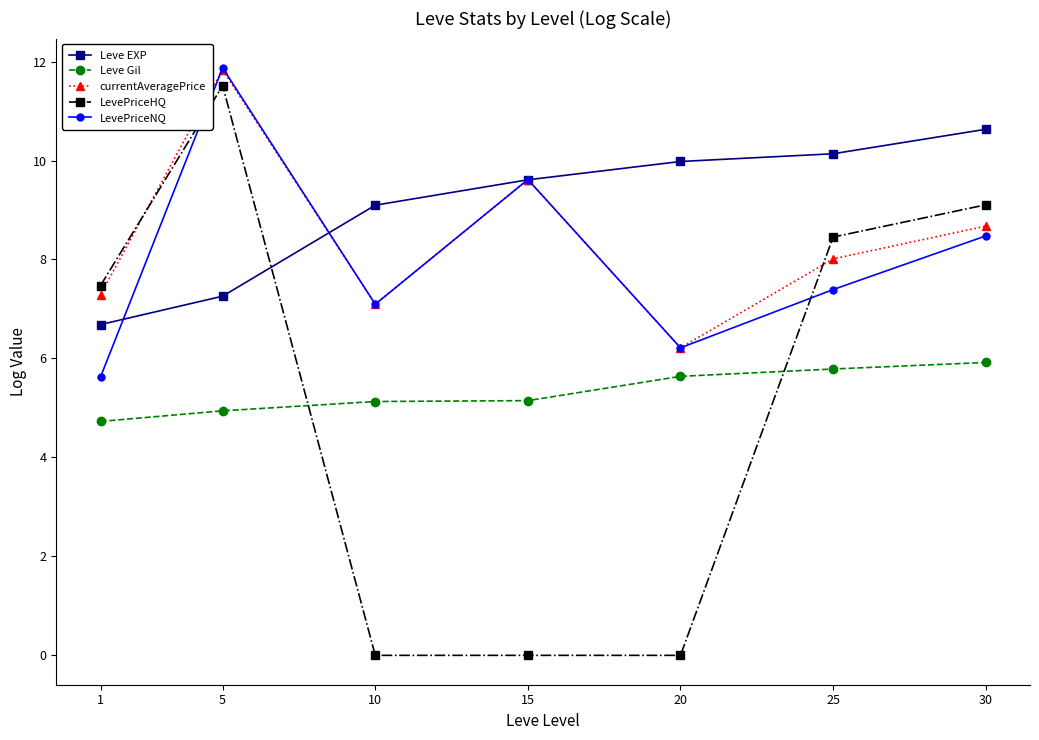

What is the maximum value for Leve EXP?

10.6